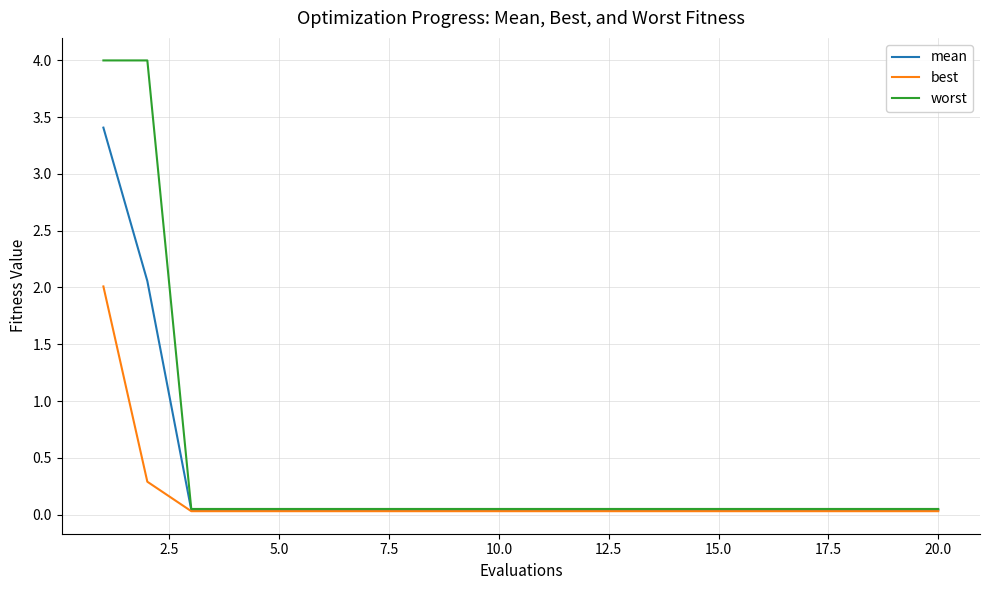

List the series in order of their peak value, lowest first.

best, mean, worst